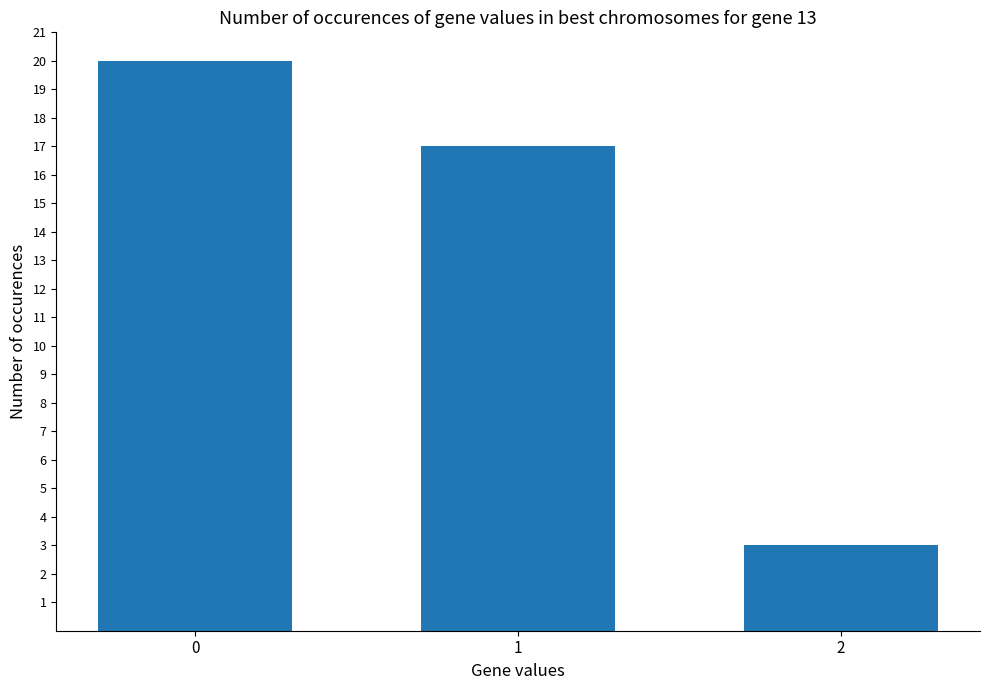

What is the change in value from 0 to 1?

-3